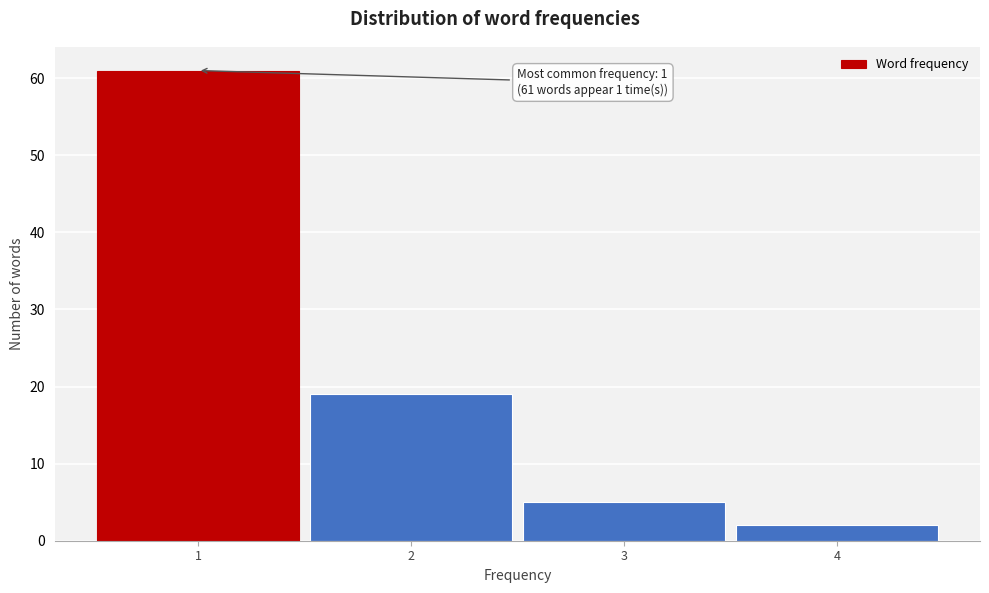

Which range on the x-axis has the tallest bar?

0.5 to 1.5